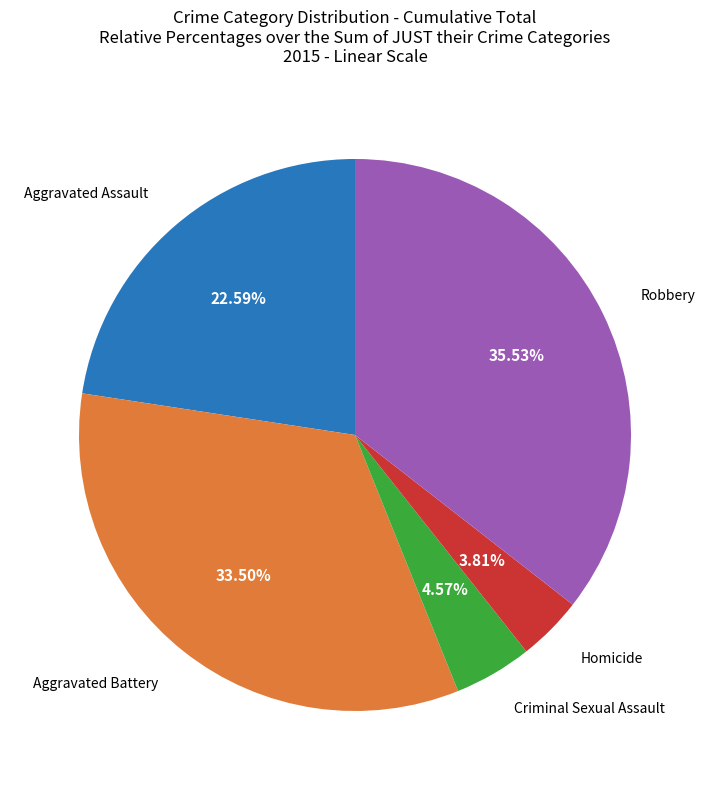

How many slices are in this pie chart?

5